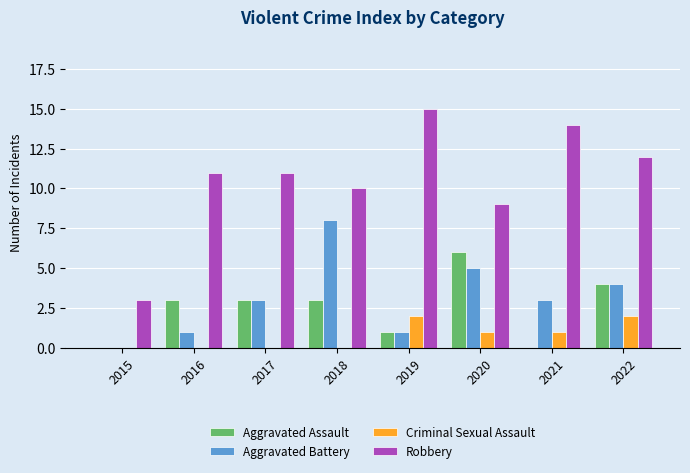

Reading left to right, list all the values displayed in this chart.

Aggravated Assault: 0	3	3	3	1	6	0	4
Aggravated Battery: 0	1	3	8	1	5	3	4
Criminal Sexual Assault: 0	0	0	0	2	1	1	2
Robbery: 3	11	11	10	15	9	14	12